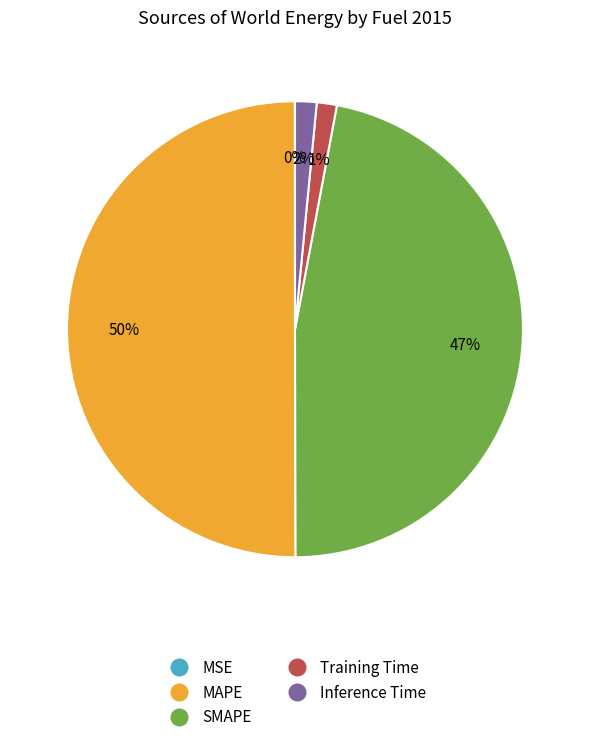

To the nearest percent, what is the average slice percentage?

20%